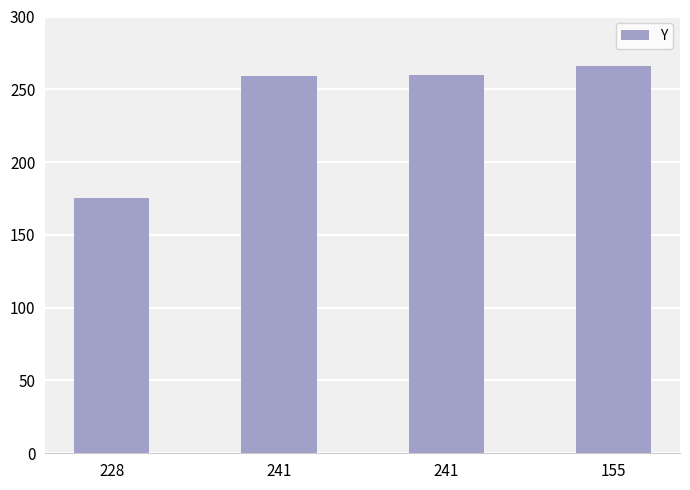

The value at 241 is 260. True or false?

True